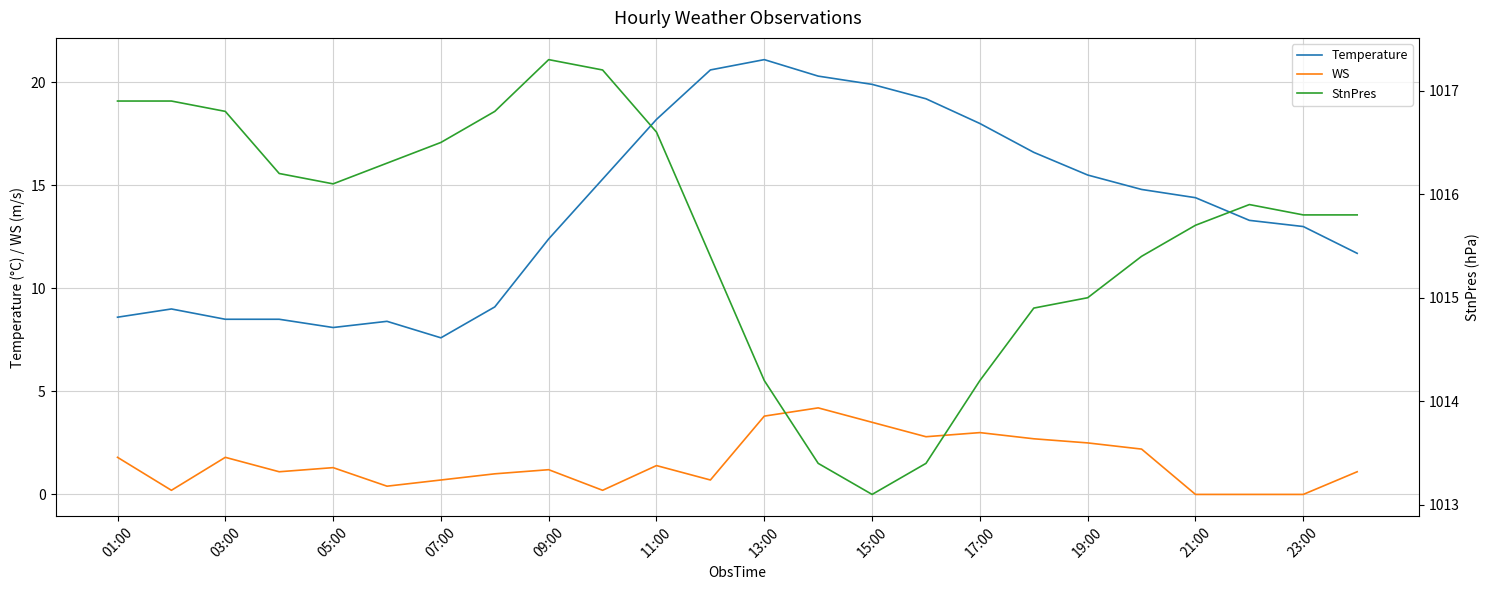

True or false: Temperature and WS cross at least once.

False